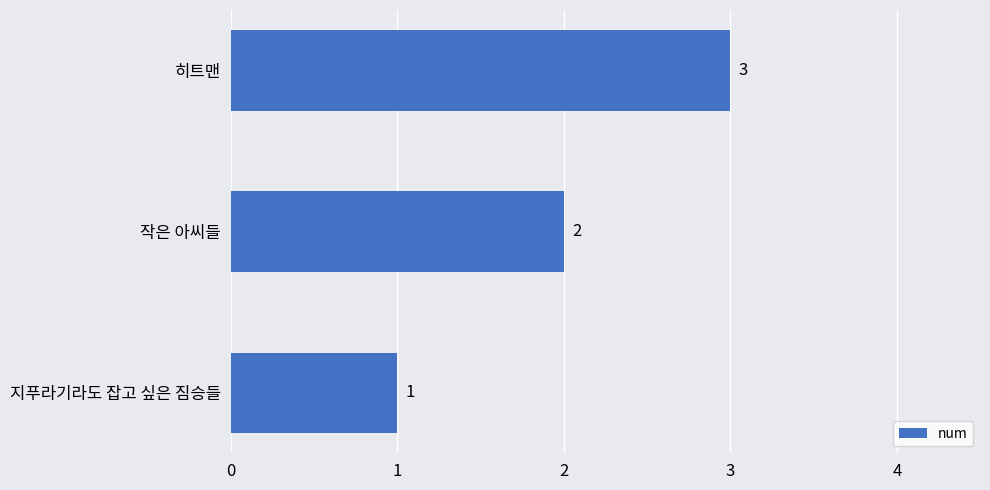

True or false: the data shows 2 at 히트맨.

False